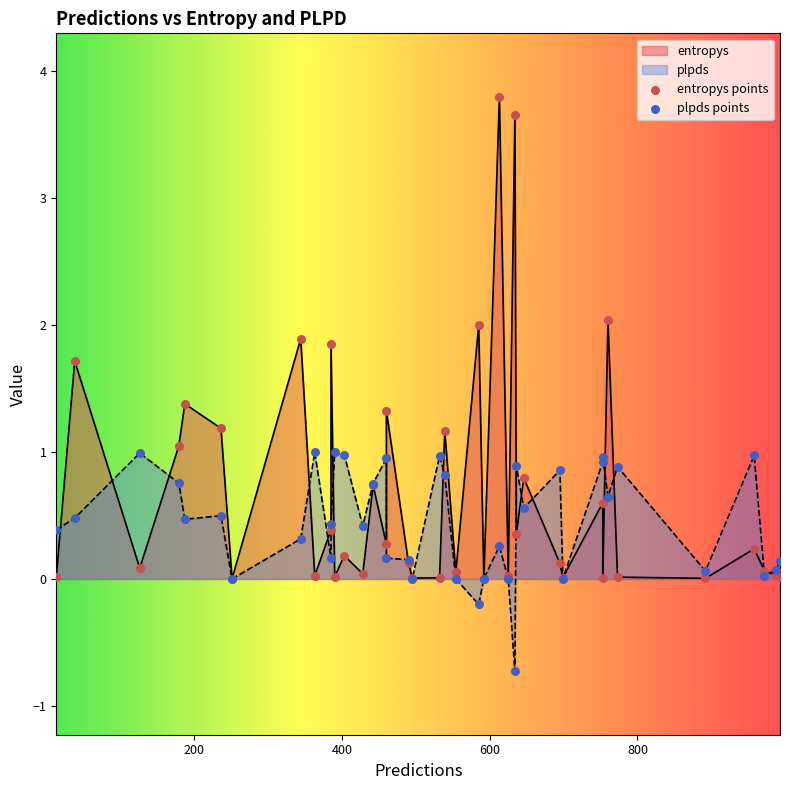

What are all the series names shown in the legend?

entropys, plpds